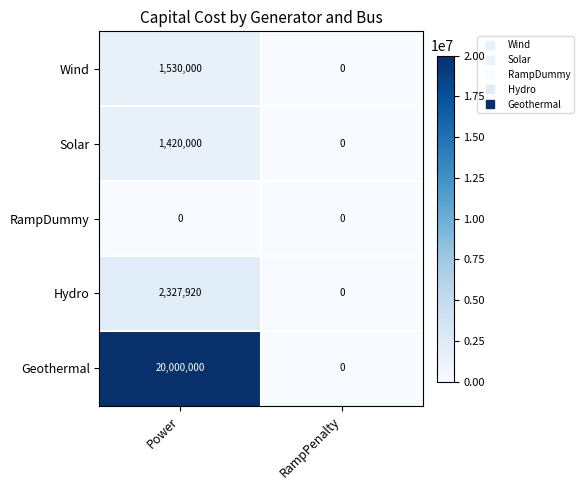

Reading left to right, what are all the values shown in this chart?

Wind: Power=1530000	RampPenalty=0
Solar: Power=1420000	RampPenalty=0
RampDummy: Power=0	RampPenalty=0
Hydro: Power=2327920	RampPenalty=0
Geothermal: Power=20000000	RampPenalty=0